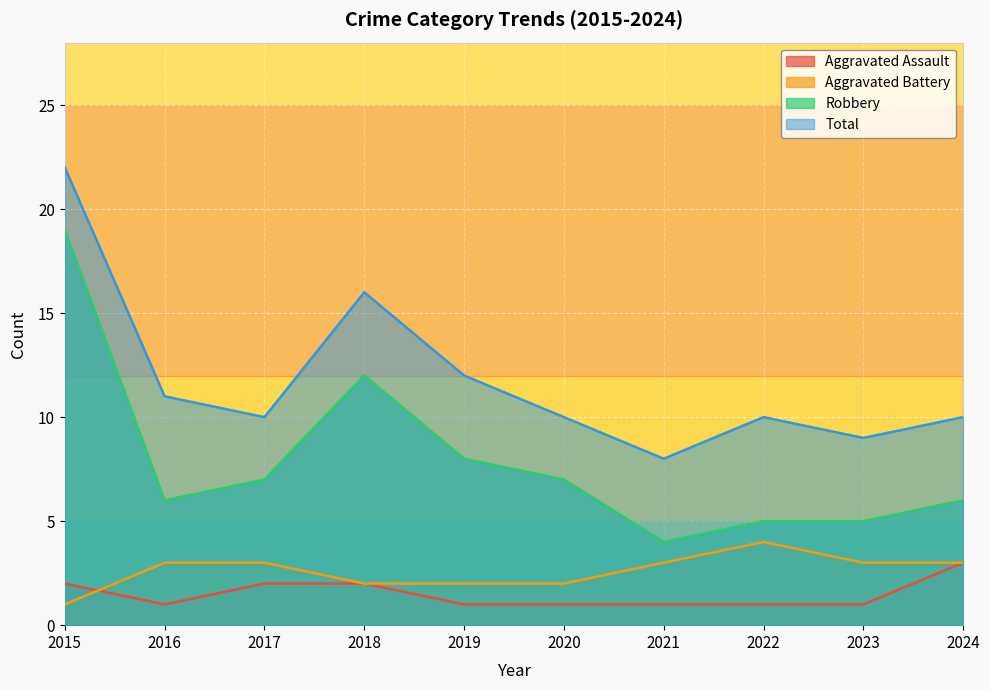

Where do Aggravated Battery and Aggravated Assault first cross each other?

2015 and 2016